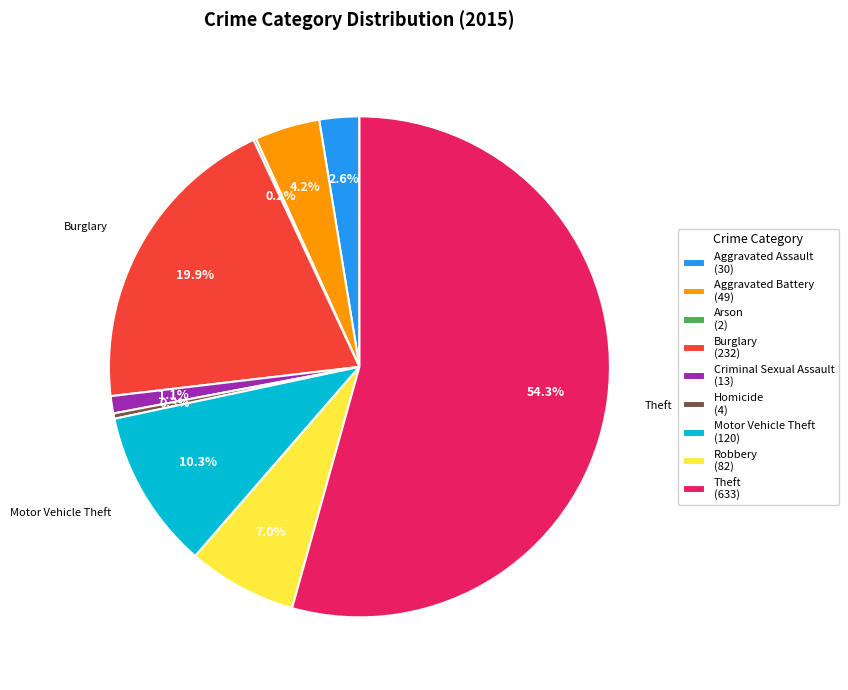

To the nearest percent, what is the combined percentage of Motor Vehicle Theft and Homicide?

11%